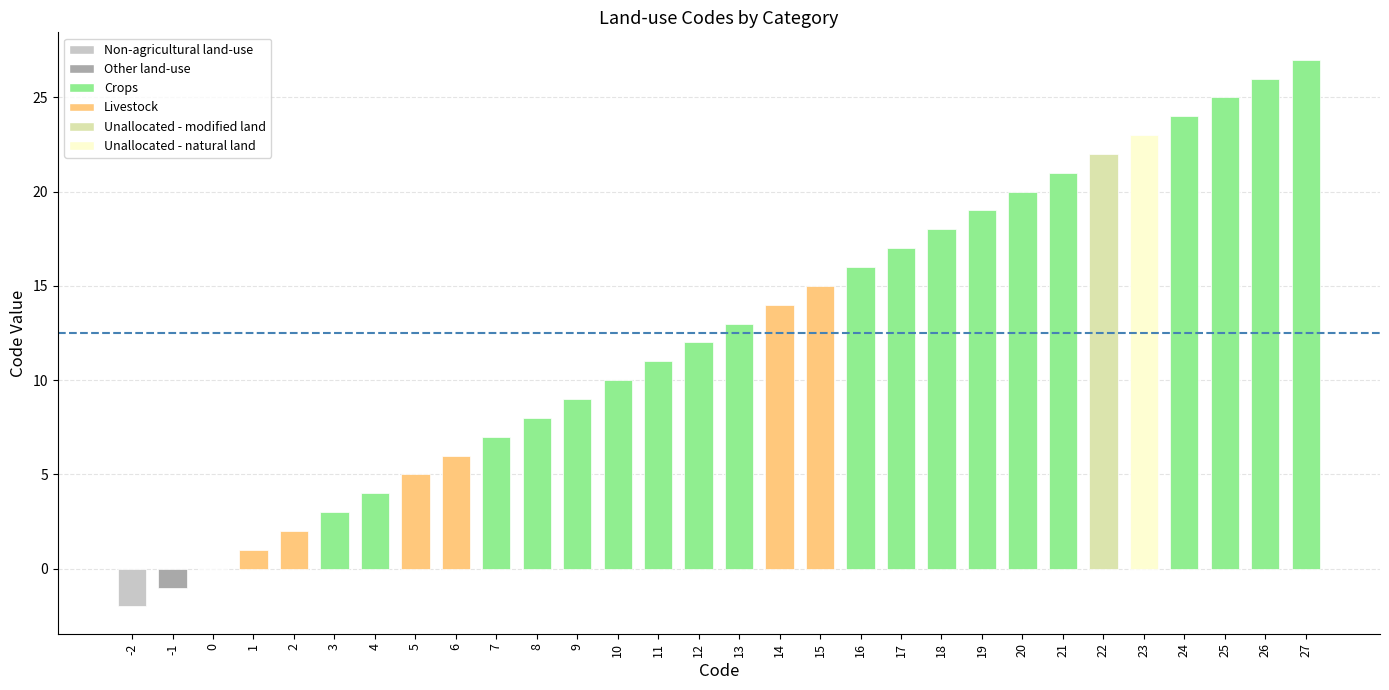

Reading left to right, extract all data points from this chart.

-2=-2	-1=-1	0=0	1=1	2=2	3=3	4=4	5=5	6=6	7=7	8=8	9=9	10=10	11=11	12=12	13=13	14=14	15=15	16=16	17=17	18=18	19=19	20=20	21=21	22=22	23=23	24=24	25=25	26=26	27=27